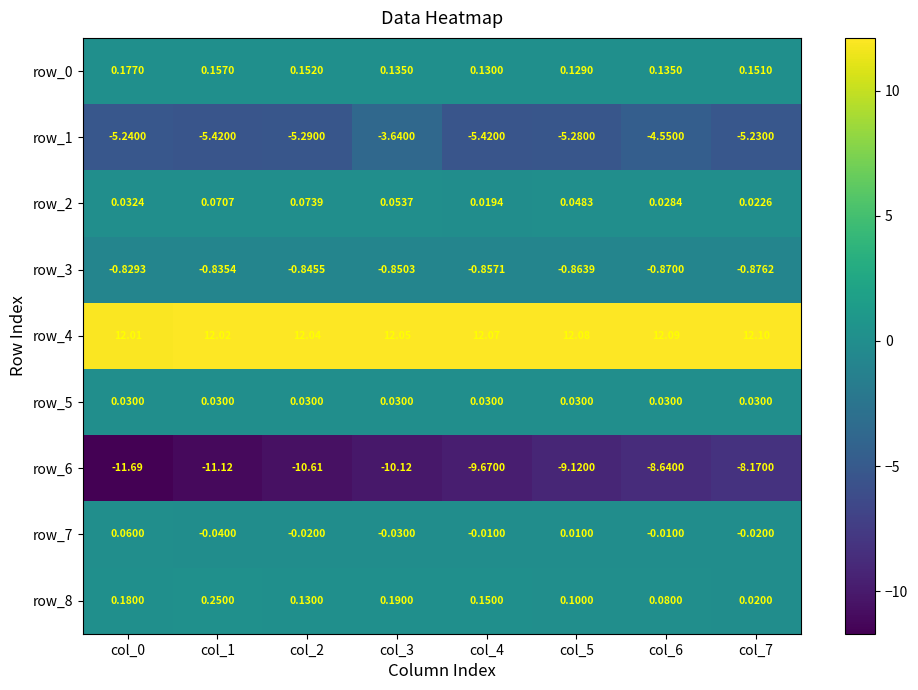

At which label does row_4 reach its peak?

col_7